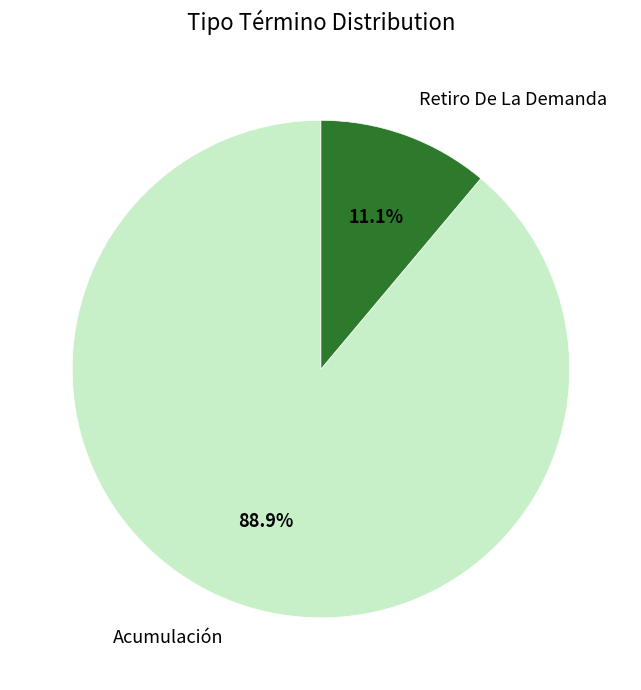

Is Acumulación the majority of the pie?

Yes